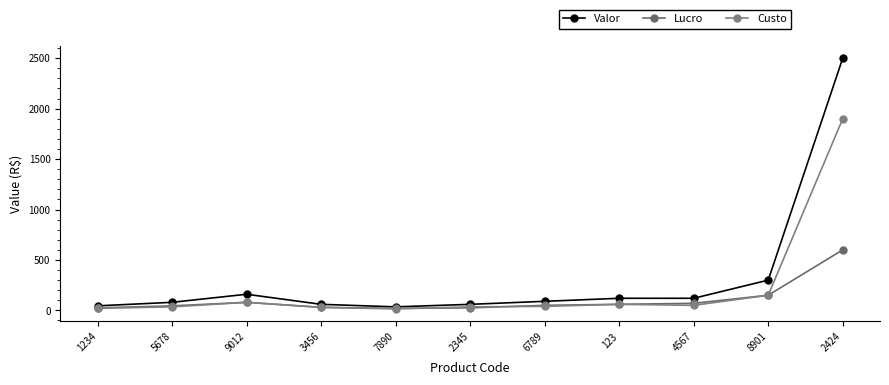

Which series has the largest total across all categories?

Valor